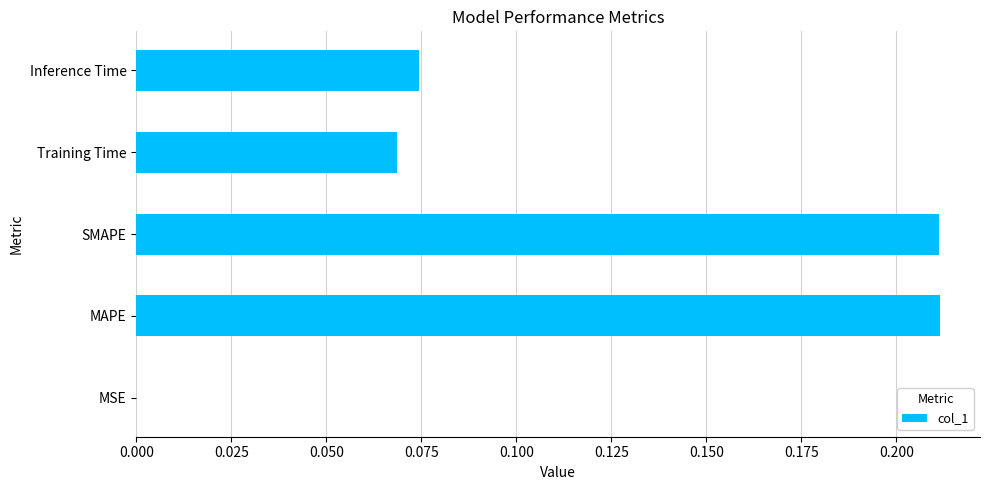

What is the sum of all values?

0.6